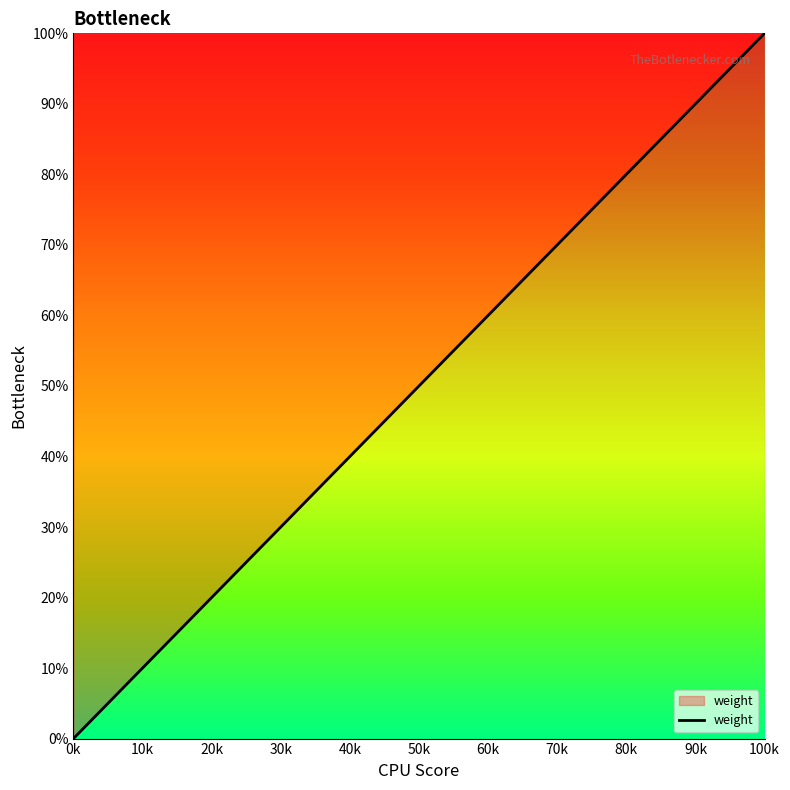

Which has a higher value, 0k or 100k?

100k